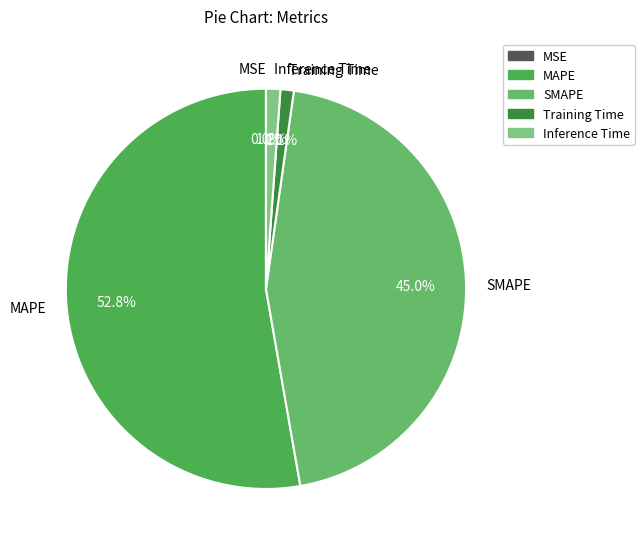

To the nearest percent, what percentage of the pie is SMAPE?

45%